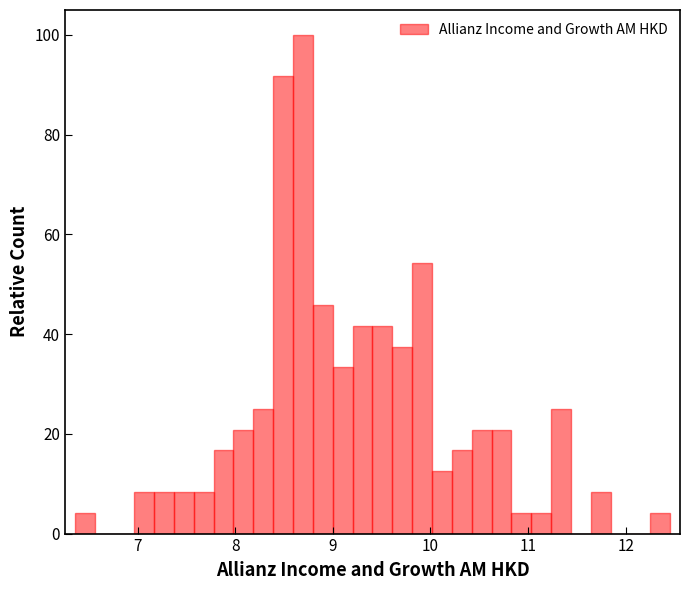

Read against the x-axis, roughly where is the centre of the tallest bar?

8.7